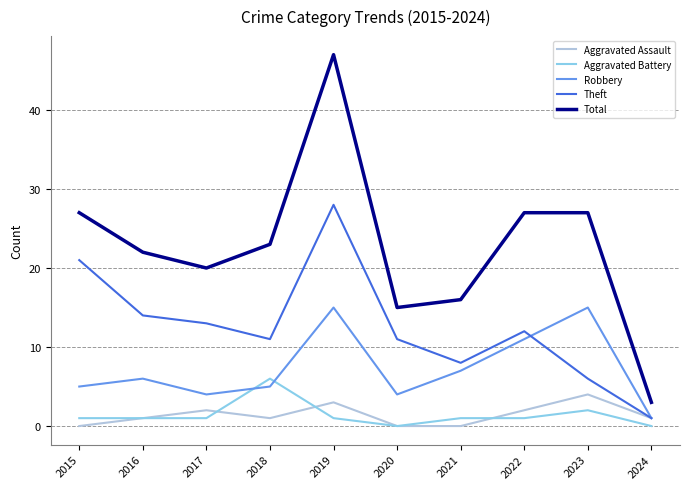

What is the total value across all series at 2016?

44